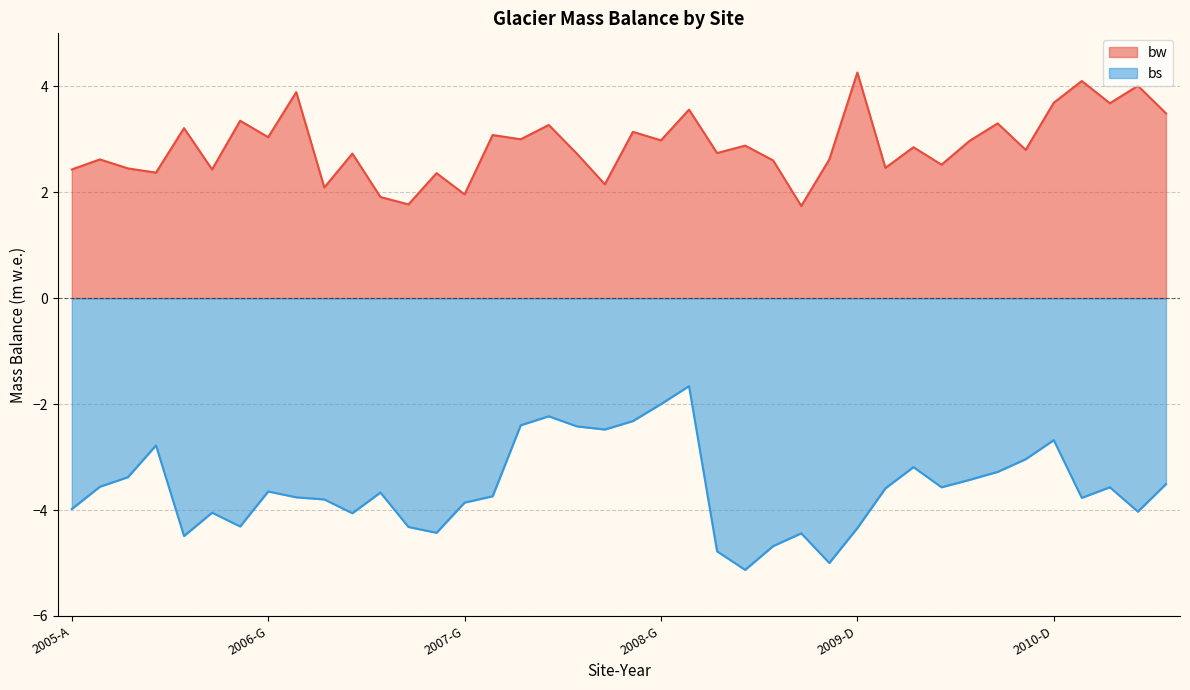

How many categories are shown in the chart?

40